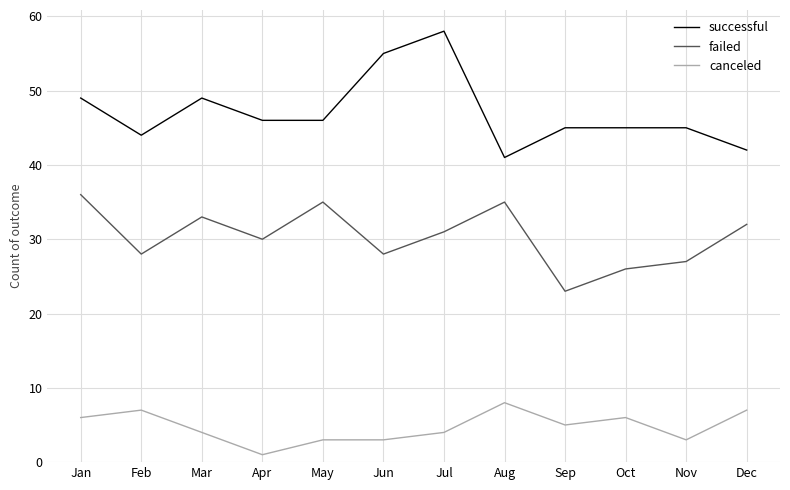

Reading left to right, transcribe all the data shown in this chart.

successful: Jan=49	Feb=44	Mar=49	Apr=46	May=46	Jun=55	Jul=58	Aug=41	Sep=45	Oct=45	Nov=45	Dec=42
failed: Jan=36	Feb=28	Mar=33	Apr=30	May=35	Jun=28	Jul=31	Aug=35	Sep=23	Oct=26	Nov=27	Dec=32
canceled: Jan=6	Feb=7	Mar=4	Apr=1	May=3	Jun=3	Jul=4	Aug=8	Sep=5	Oct=6	Nov=3	Dec=7